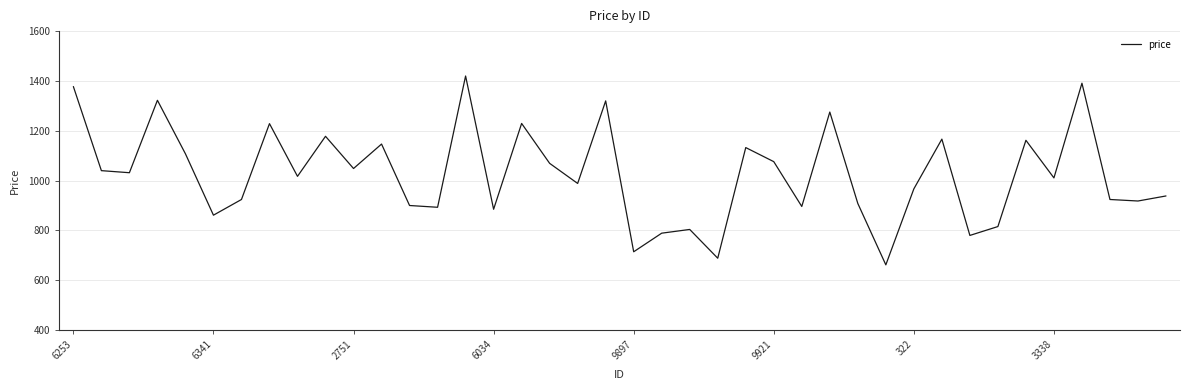

What is the smallest value displayed?

661.6